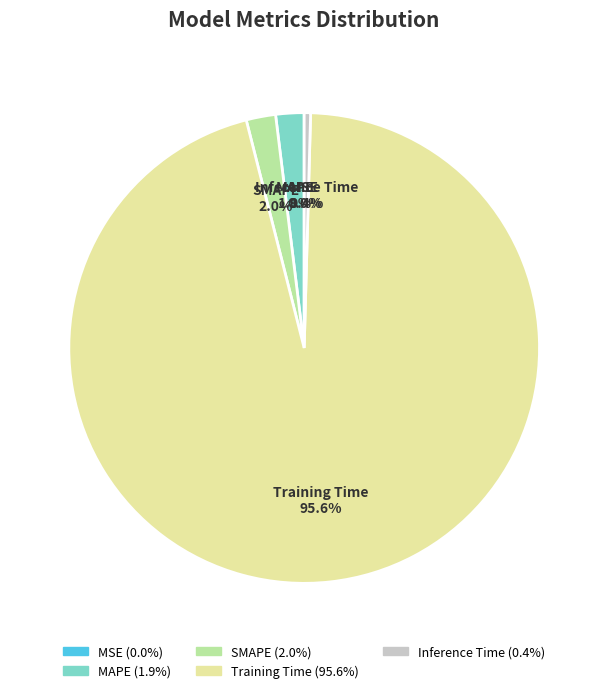

Which slice represents more than half of the pie?

Training Time